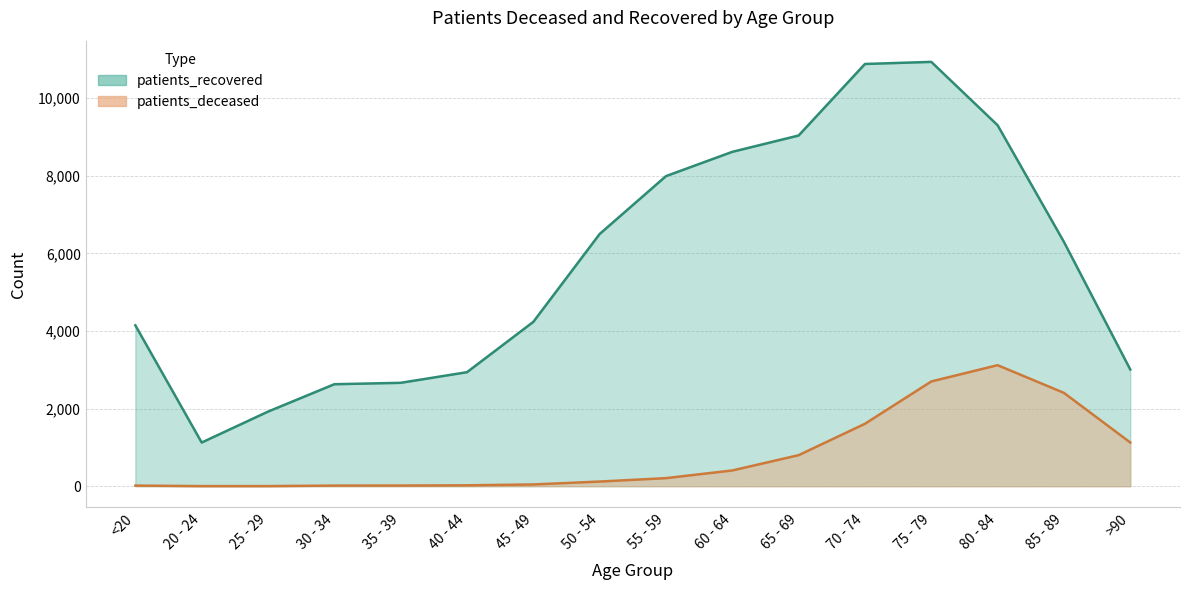

Which series has the largest total across all categories?

patients_recovered